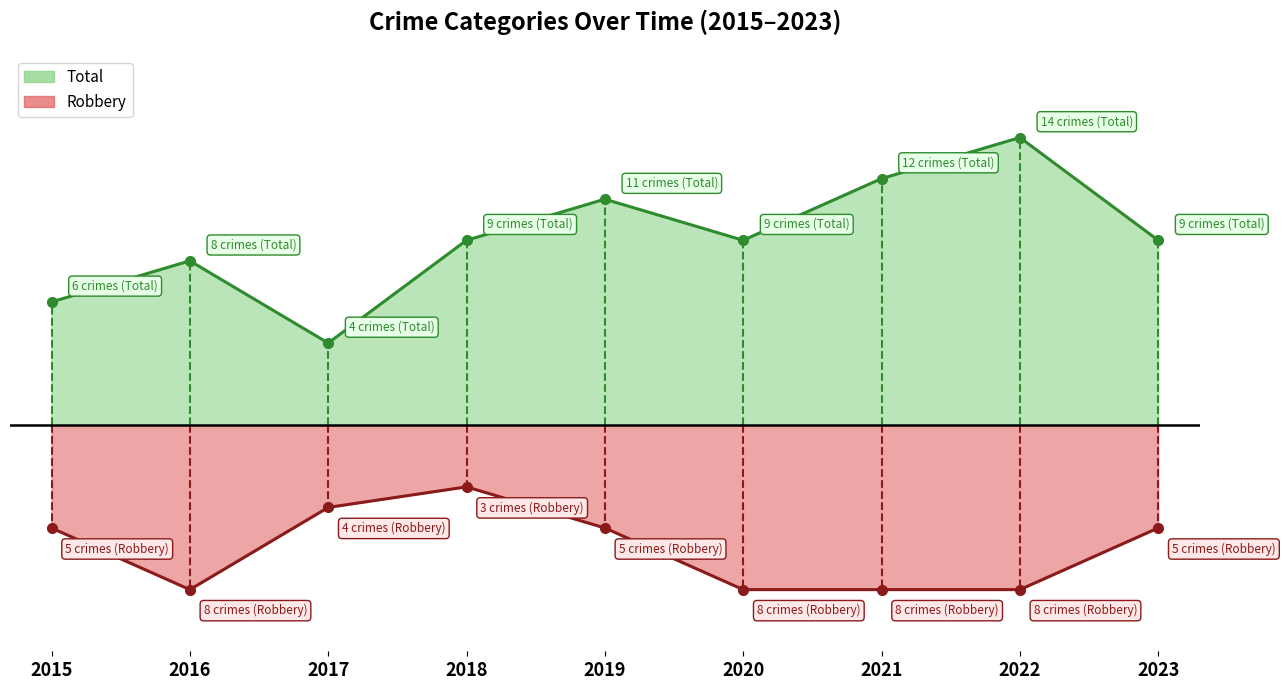

At how many categories does at least one series exceed 3?

9